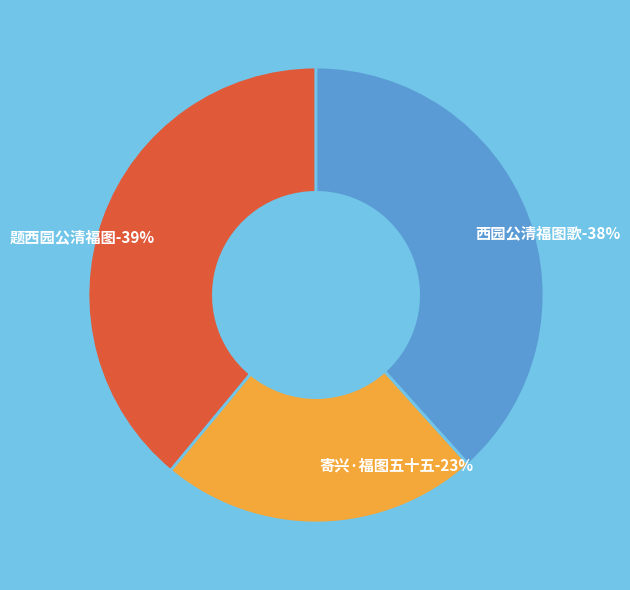

Does 西园公清福图歌 account for over 50% of the chart?

No